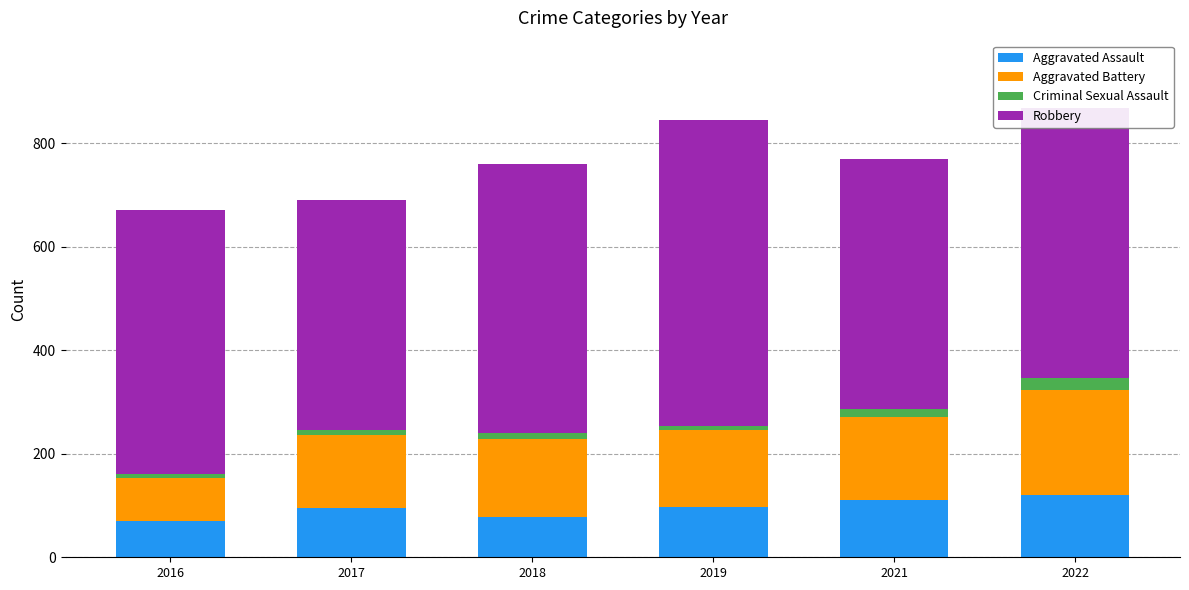

What is the difference between the maximum and minimum values in the Aggravated Assault series?

50